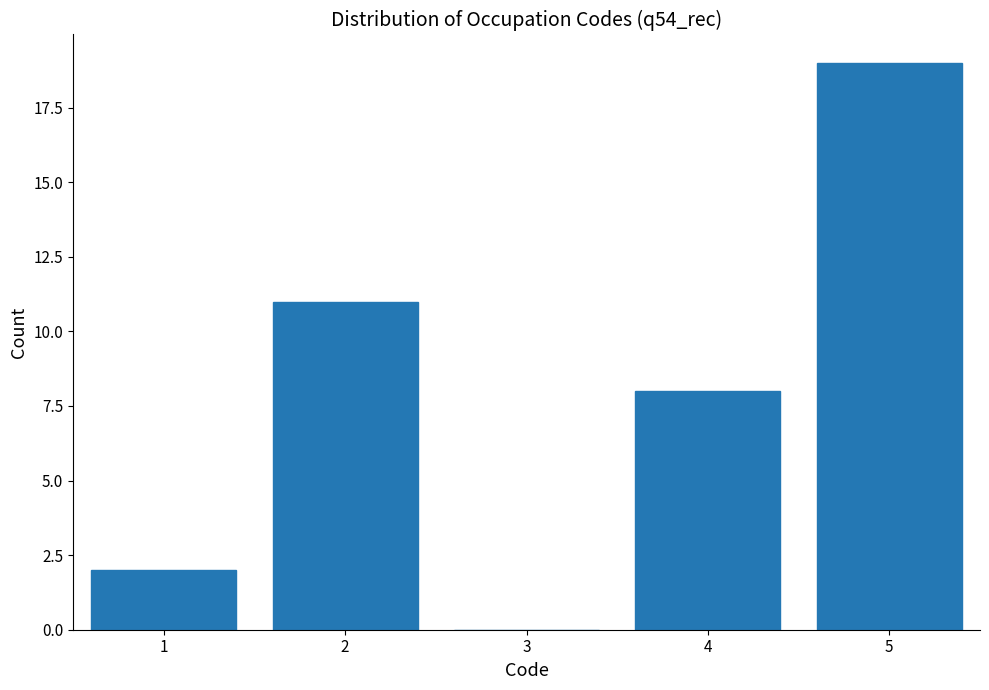

Reading right to left, extract all data points from this chart.

5=19	4=8	3=0	2=11	1=2